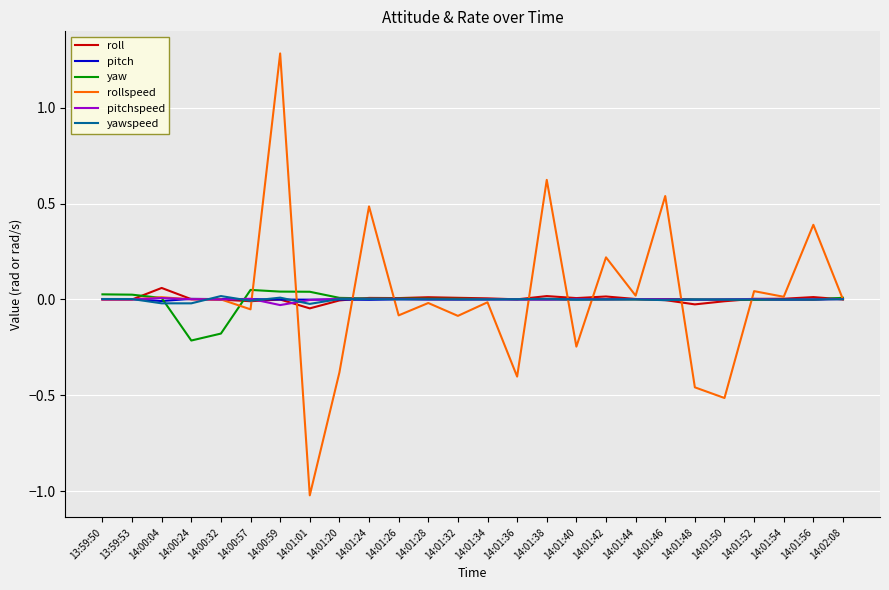

Does the chart display data point markers on the line(s)?

No